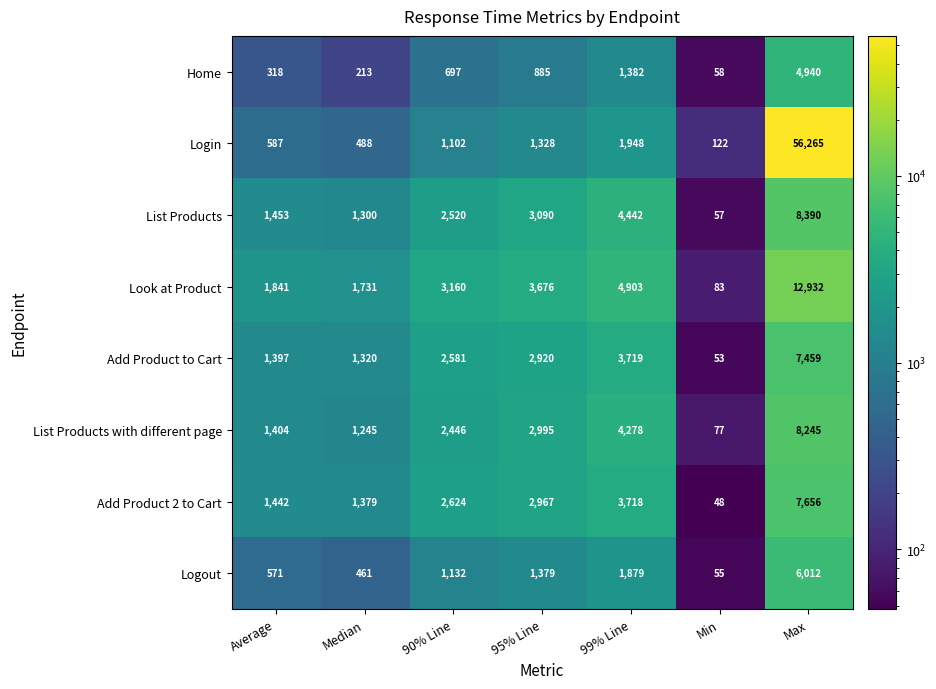

What is the spread (max minus min) of values at Max?

51325